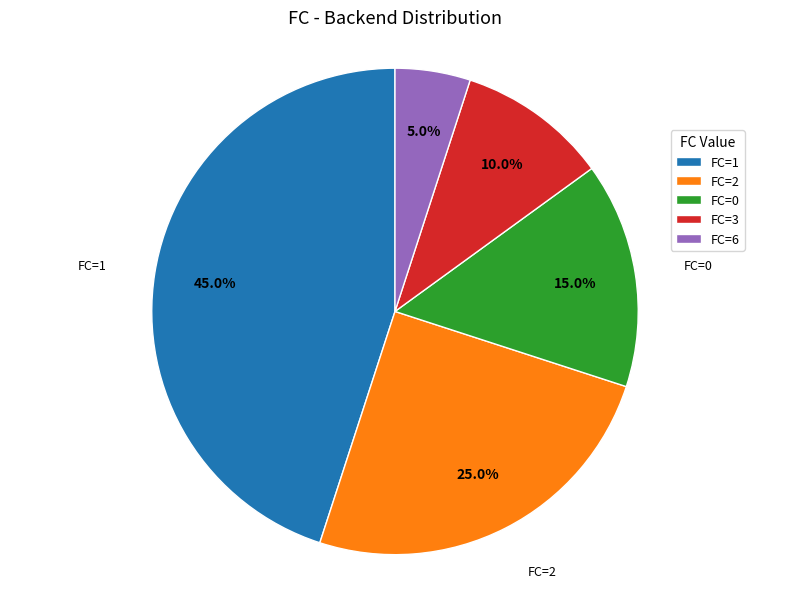

Combined, do FC=3 and FC=6 account for over 50%?

No